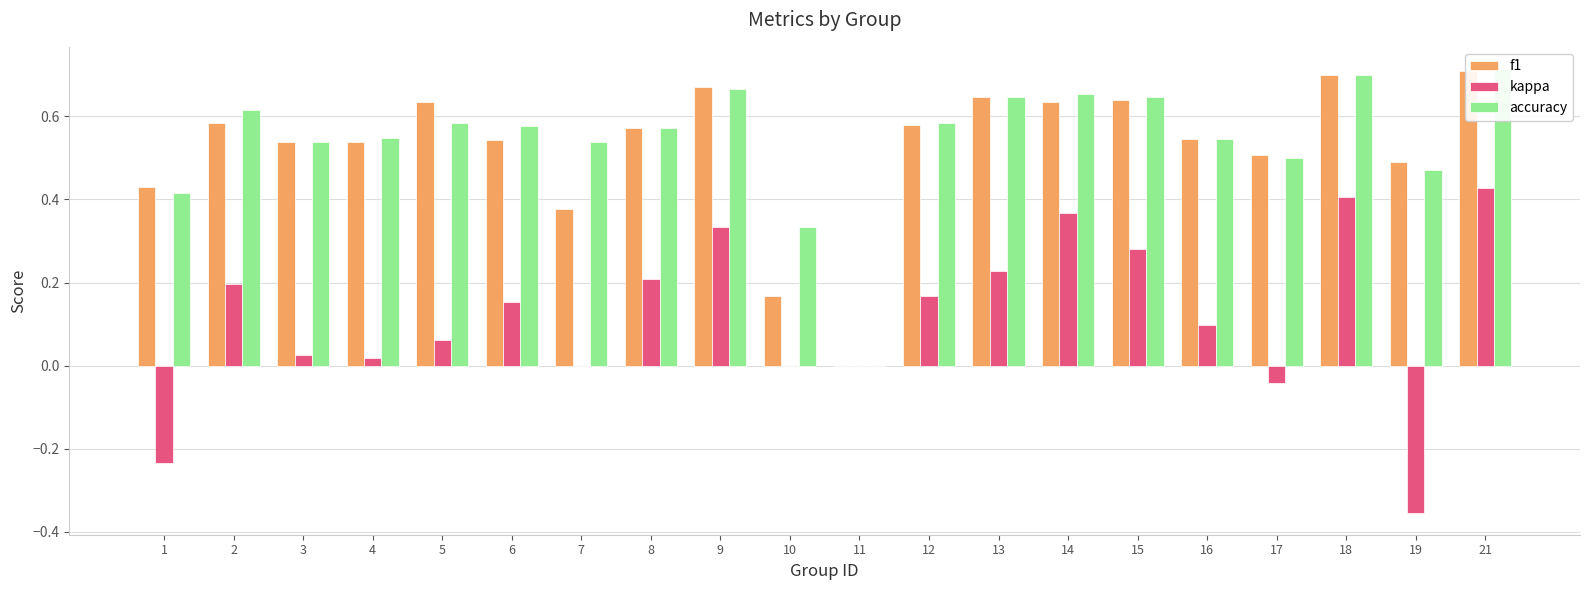

Reading right to left, extract all data points from this chart.

f1: 0.7	0.5	0.7	0.5	0.5	0.6	0.6	0.6	0.6	0.0	0.2	0.7	0.6	0.4	0.5	0.6	0.5	0.5	0.6	0.4
kappa: 0.4	-0.4	0.4	-0.0	0.1	0.3	0.4	0.2	0.2	0.0	0.0	0.3	0.2	0.0	0.2	0.1	0.0	0.0	0.2	-0.2
accuracy: 0.7	0.5	0.7	0.5	0.5	0.6	0.7	0.6	0.6	0.0	0.3	0.7	0.6	0.5	0.6	0.6	0.5	0.5	0.6	0.4